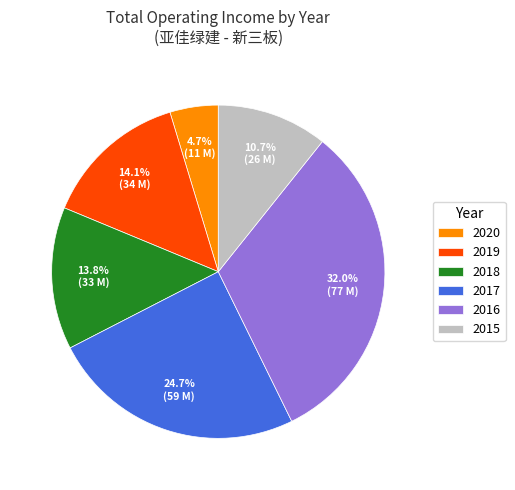

Is the sum of 2019 and 2017 greater than half?

No